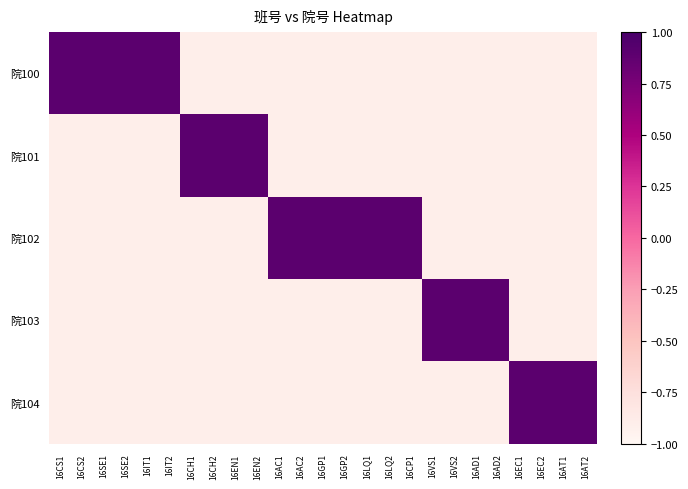

What is the spread (max minus min) of values at 16CS2?

1.8